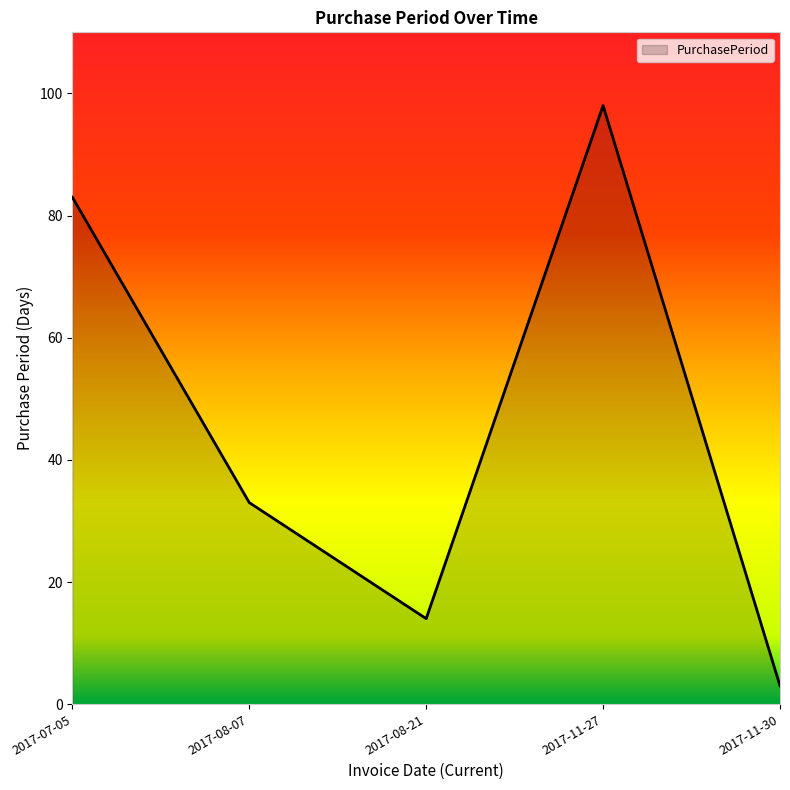

The value at 2017-11-27 is 98. True or false?

True